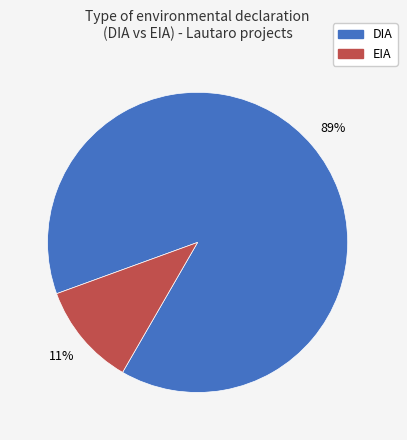

True or false: EIA accounts for 19% of the total.

False